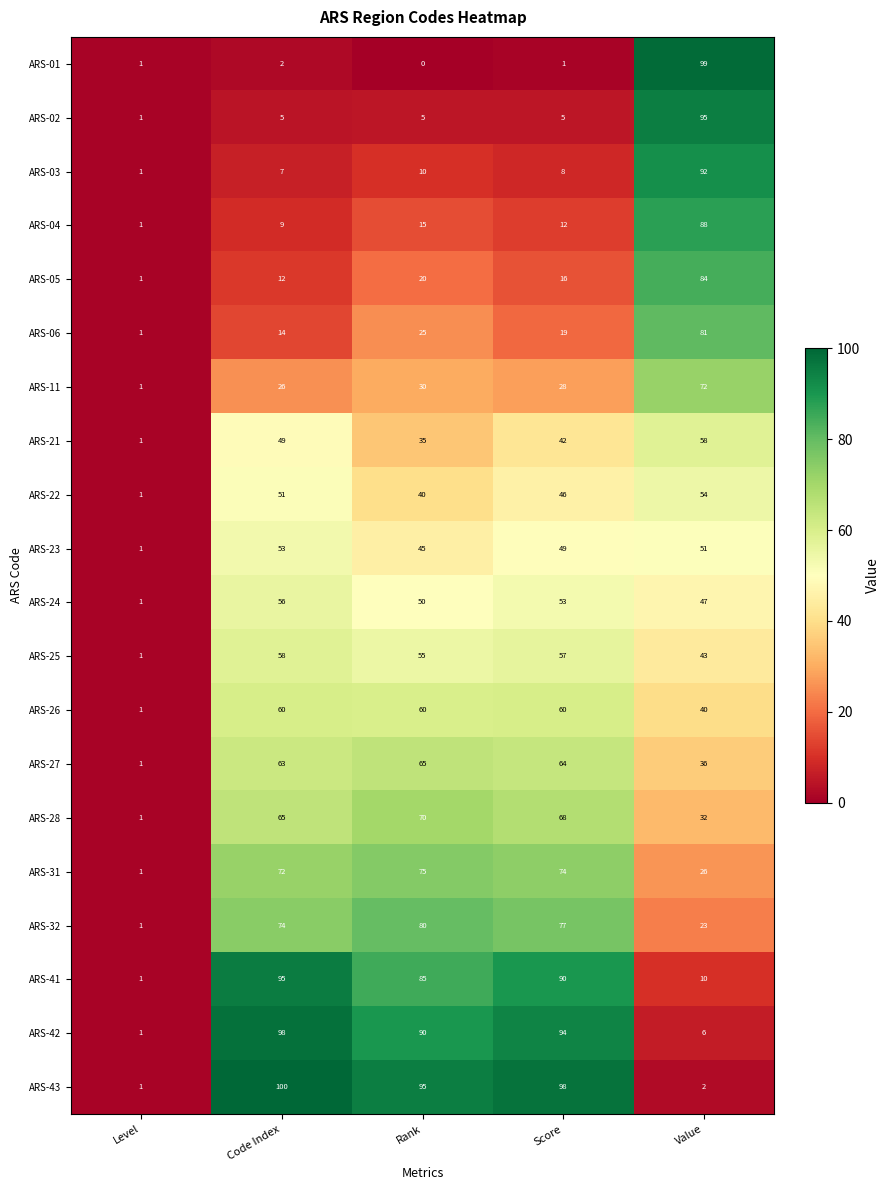

Which series changed the most between Score and Value?

ARS-01